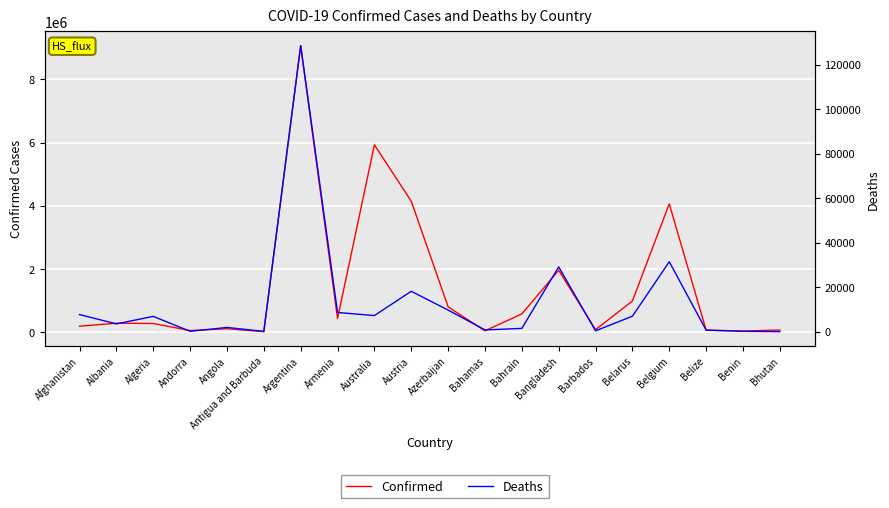

How many data points in Deaths are above 6875?

9